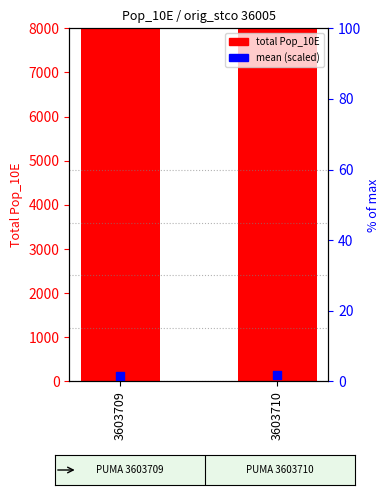

Which series has the largest Y range (max minus min)?

total Pop_10E